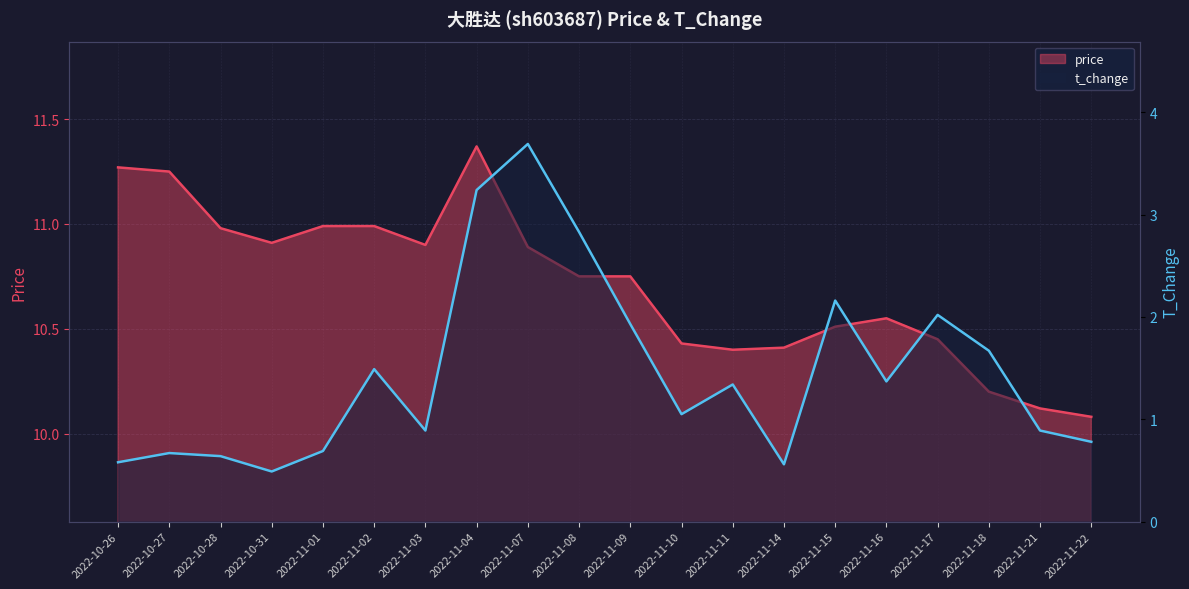

True or false: t_change and price intersect in this chart.

False